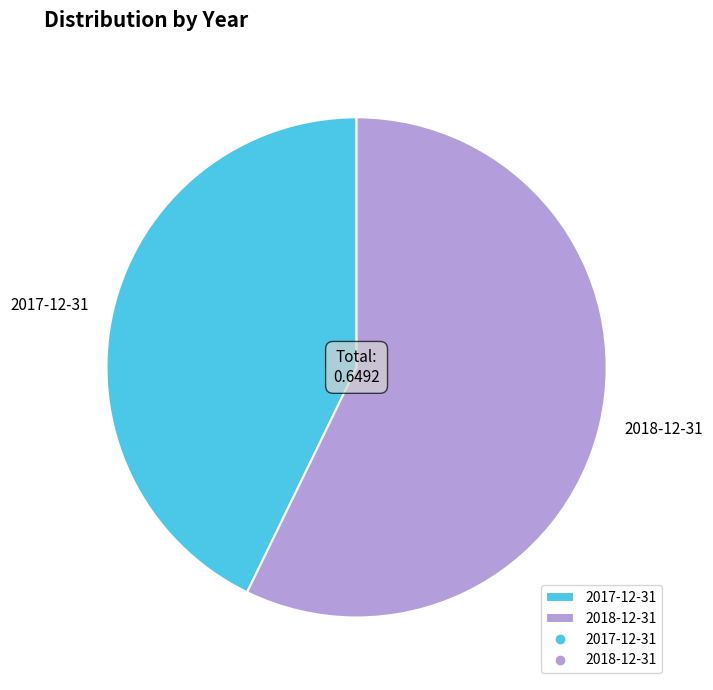

Rank the categories by value from highest to lowest.

2018-12-31, 2017-12-31